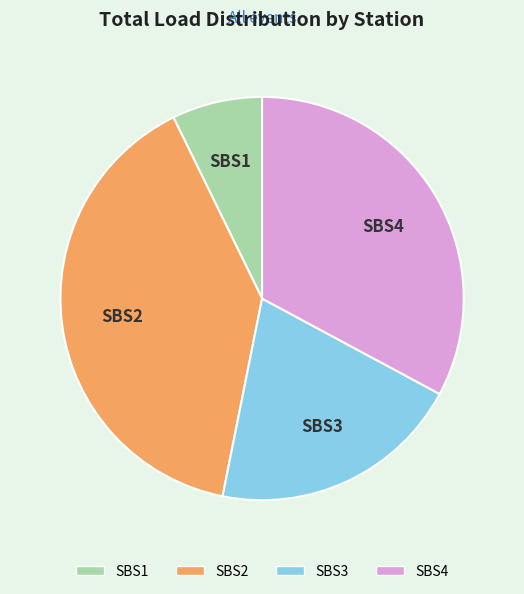

Approximately how many times larger is the value at SBS2 compared to SBS4?

1.2